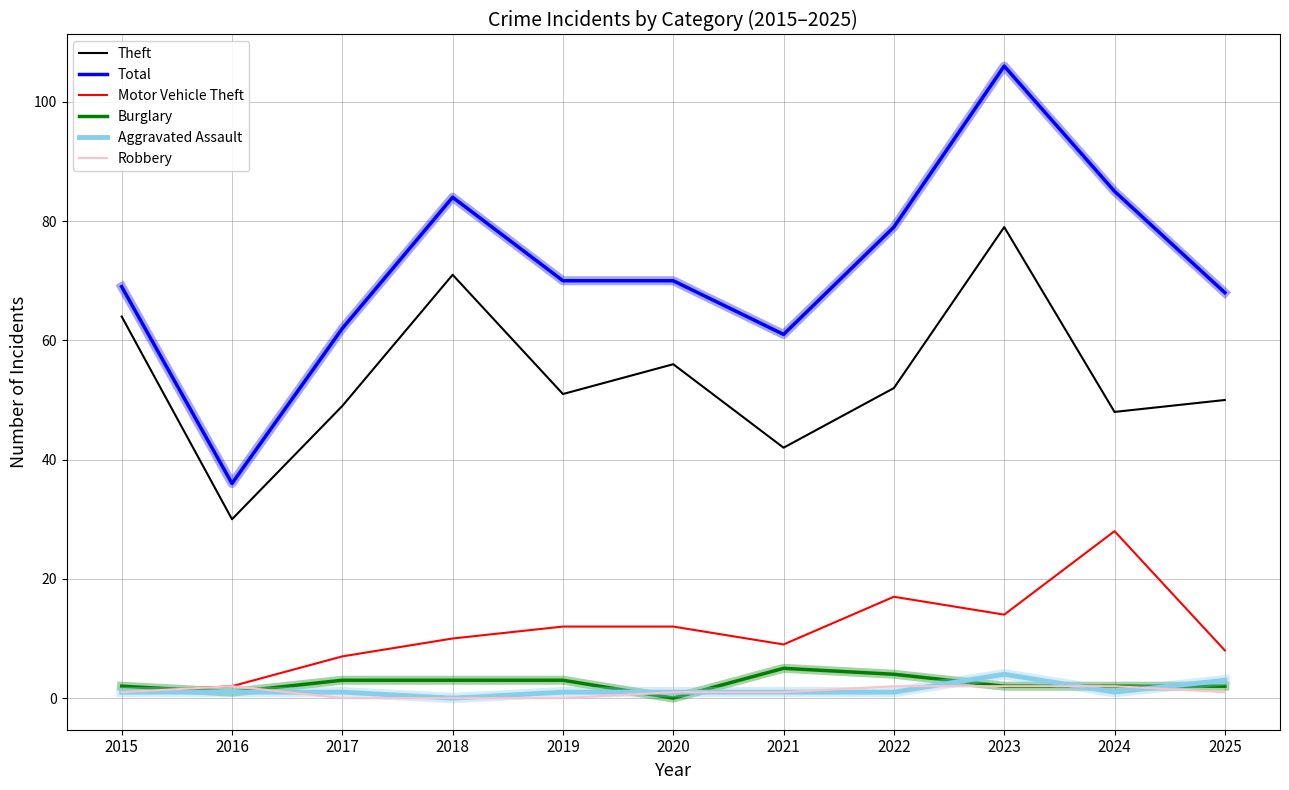

True or false: Aggravated Assault and Theft cross at least once.

False